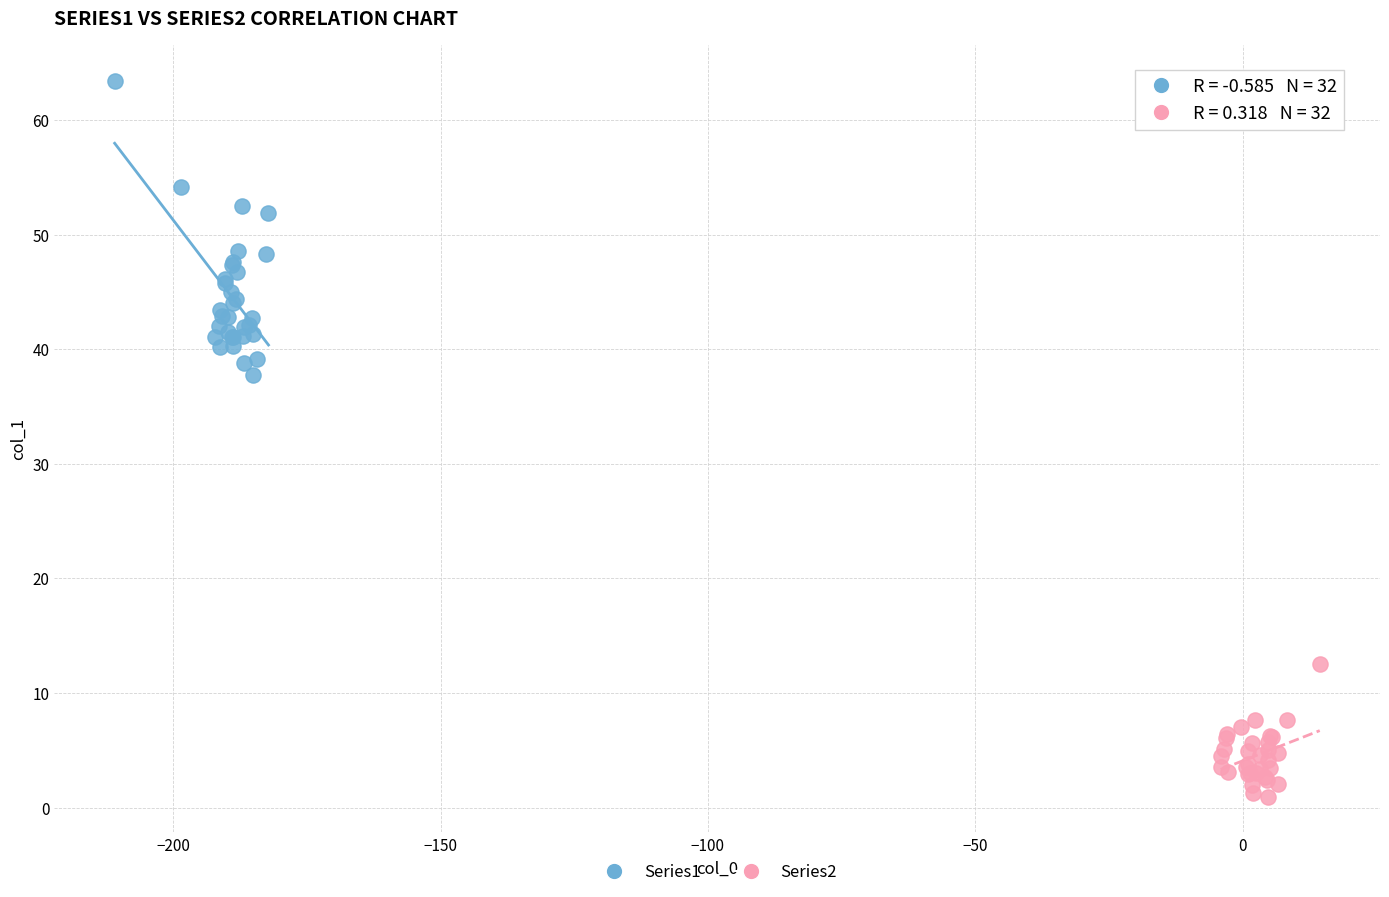

Which series reaches the maximum Y coordinate?

Series1